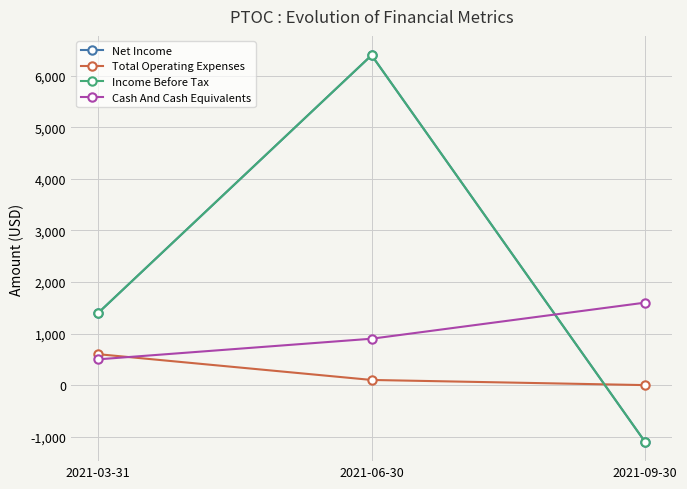

What is the difference between the maximum and minimum values in the Total Operating Expenses series?

600